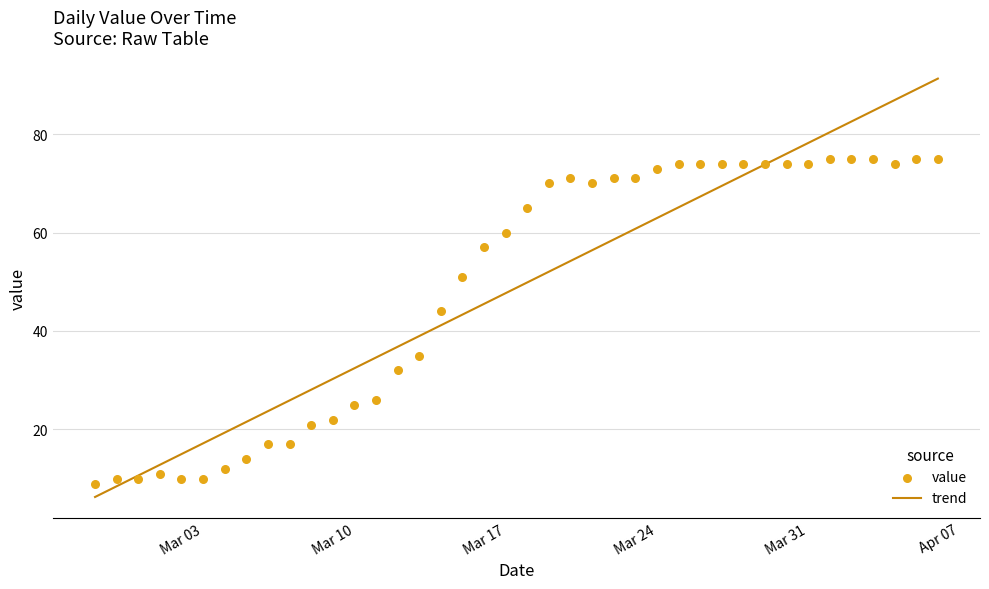

What is the maximum value for trend?

91.3